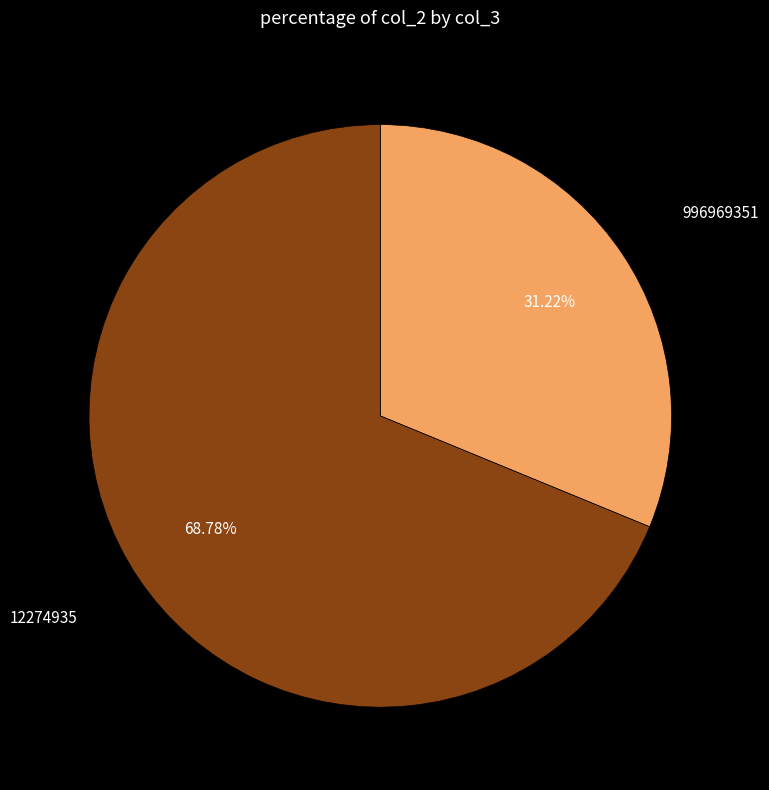

Which has a higher value, 12274935 or 996969351?

12274935